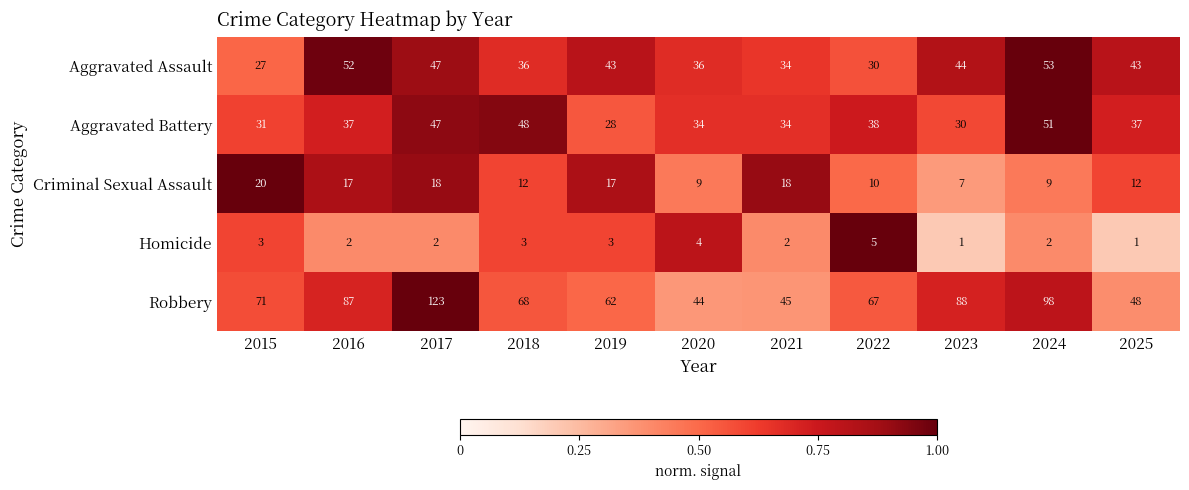

Is the value of Criminal Sexual Assault at 2019 greater than the value of Homicide at 2021?

Yes